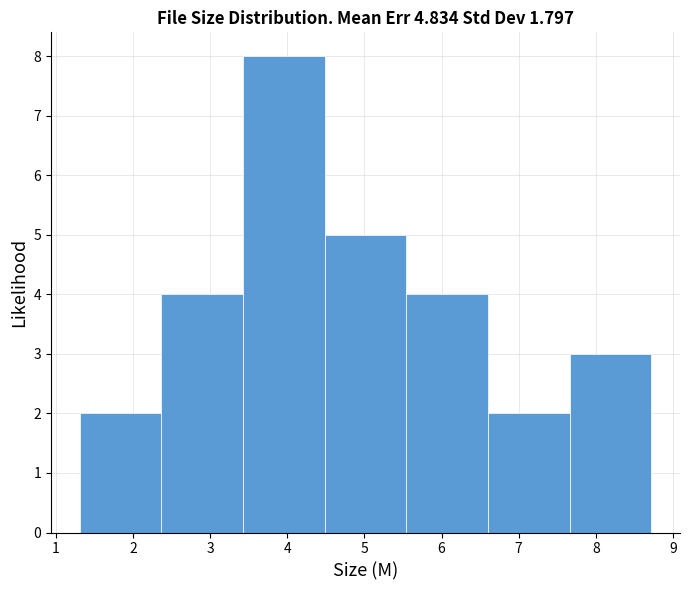

Over which range of the x-axis is the bar tallest?

3.4 to 4.5